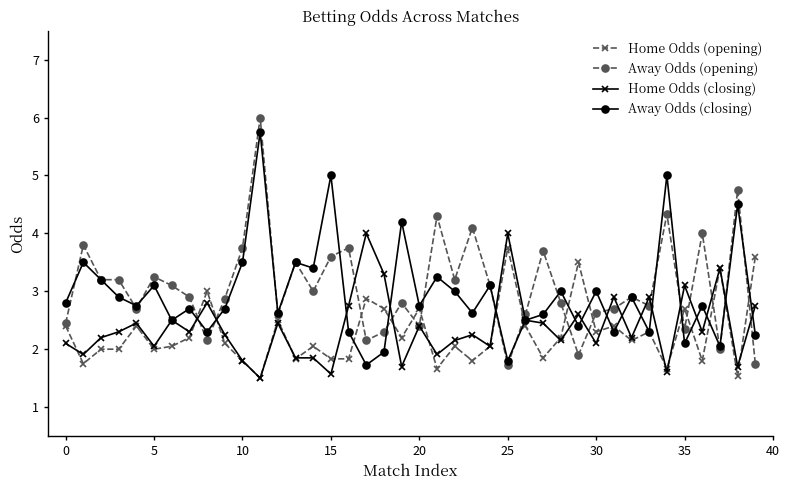

What is the smallest value displayed?

1.5